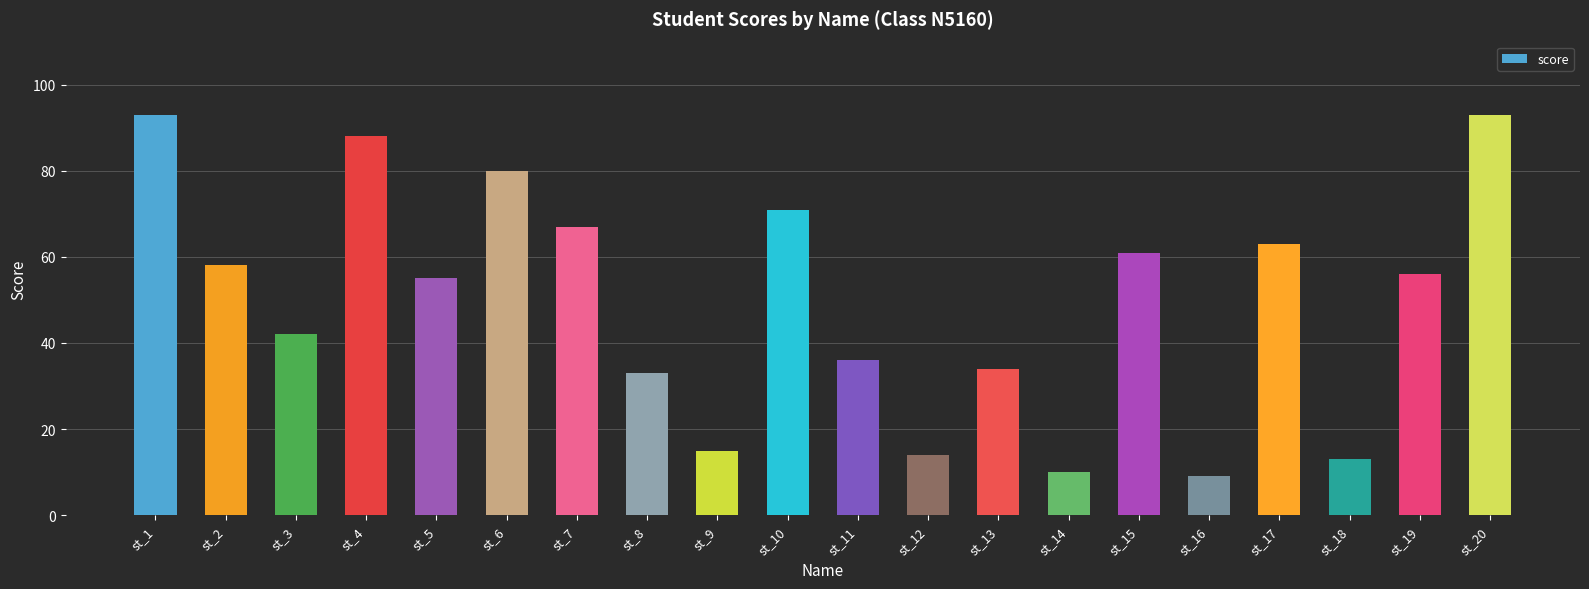

What is the difference between the maximum and minimum values?

84